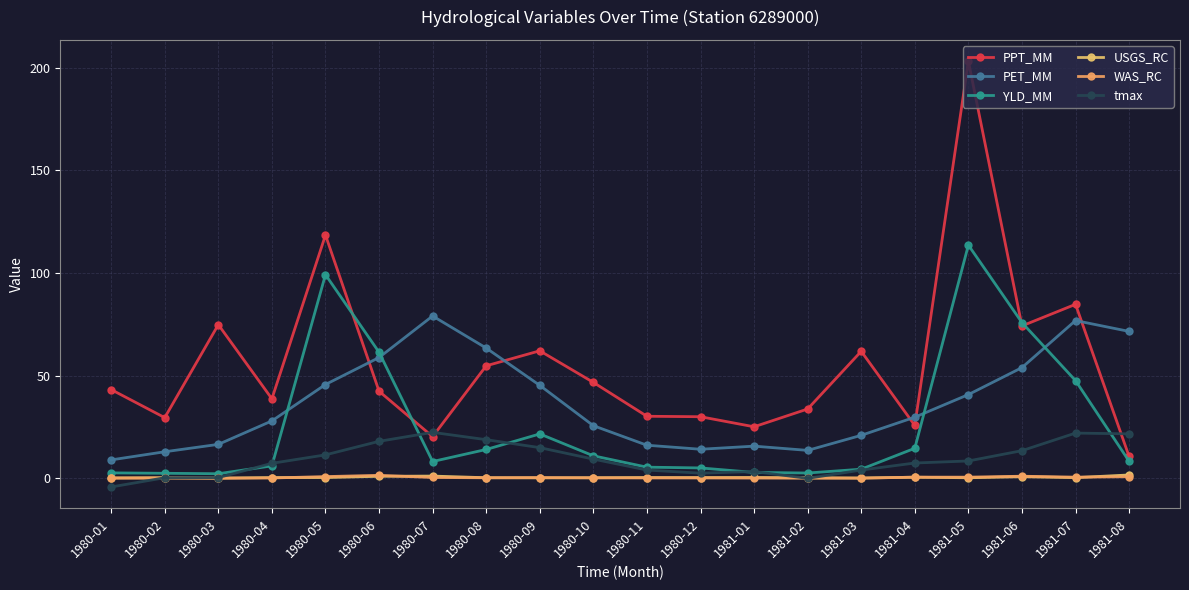

What is the value of the YLD_MM point at the 19th from the left?

47.6